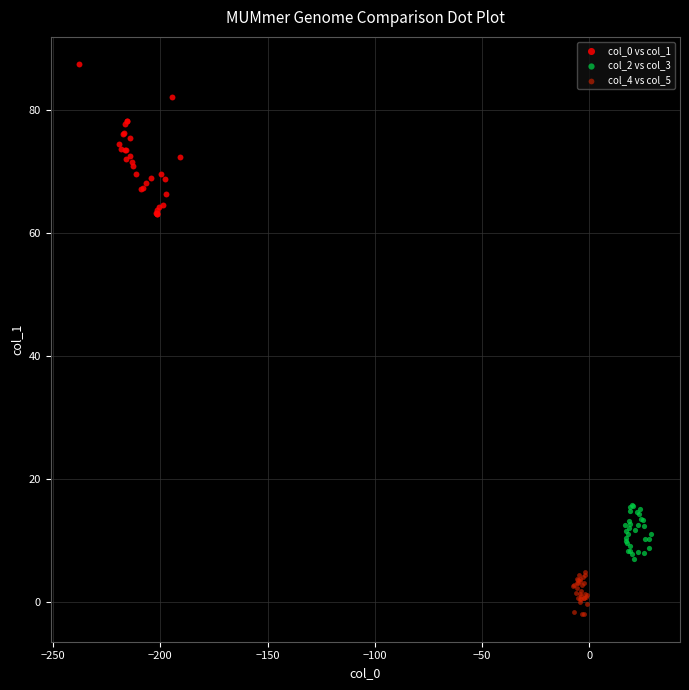

Which series has the widest spread of Y values?

col_0 vs col_1